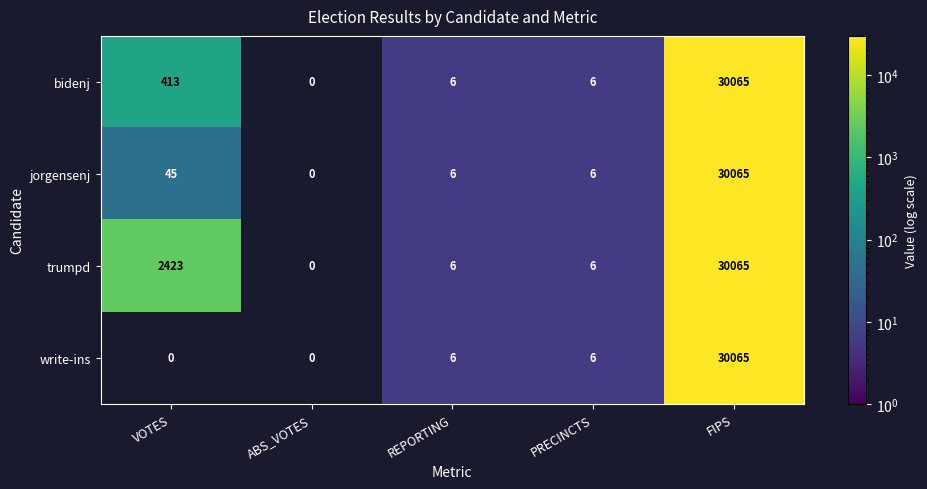

How many data points does each series have?

5